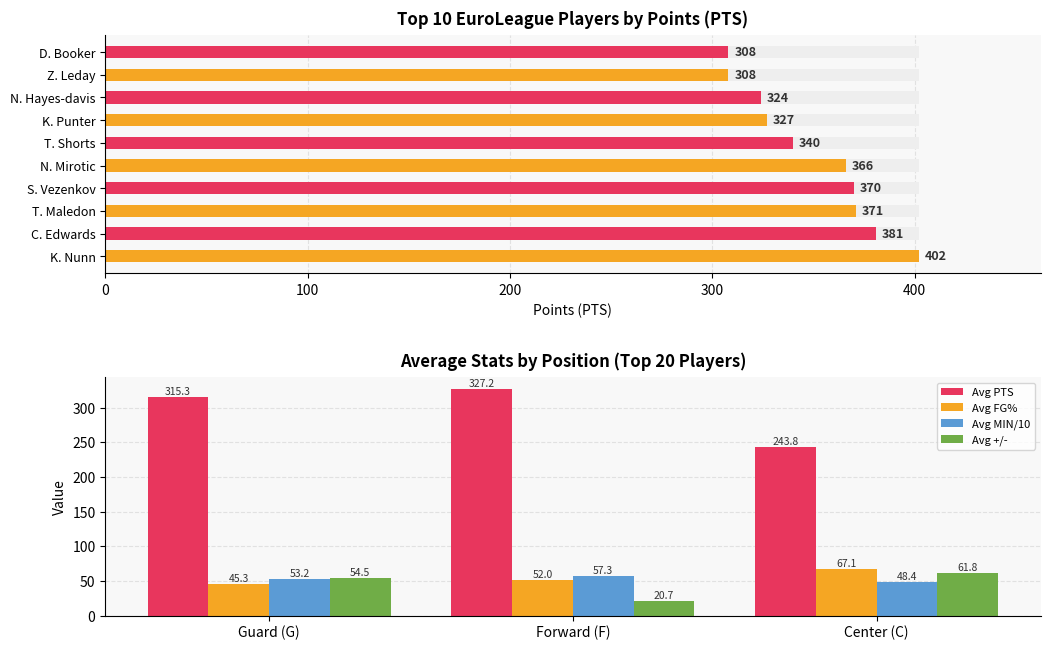

Where does the Avg MIN/10 series first go above 53?

Guard (G)